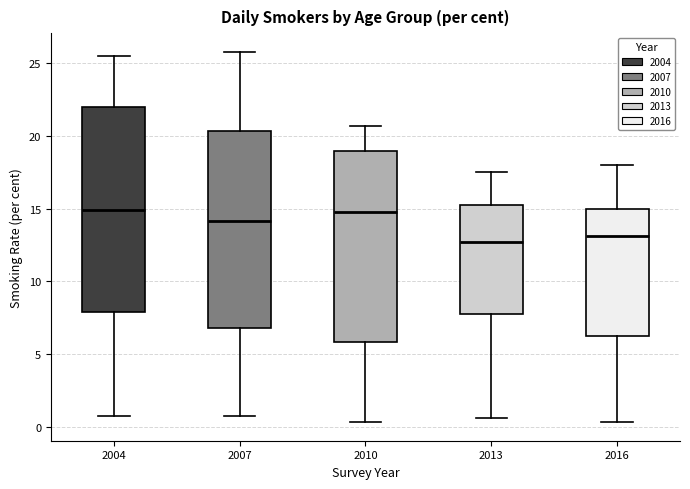

Reading left to right, transcribe this box plot: for each box, give where its median line is, the range the box spans, and where its two whiskers end, as read against the y-axis. The values are not printed on the chart, so give them approximately, as read against the axis.

2004: median 15.0, box 8.0 to 22.0, whiskers 0.5 to 25.5
2007: median 14.0, box 7.0 to 20.5, whiskers 0.5 to 26.0
2010: median 15.0, box 6.0 to 19.0, whiskers 0.5 to 20.5
2013: median 12.5, box 8.0 to 15.5, whiskers 0.5 to 17.5
2016: median 13.0, box 6.0 to 15.0, whiskers 0.5 to 18.0